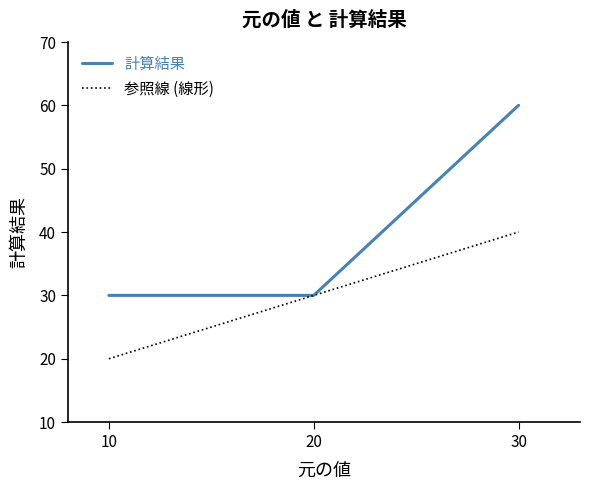

What is the total value across all series at 20?

60